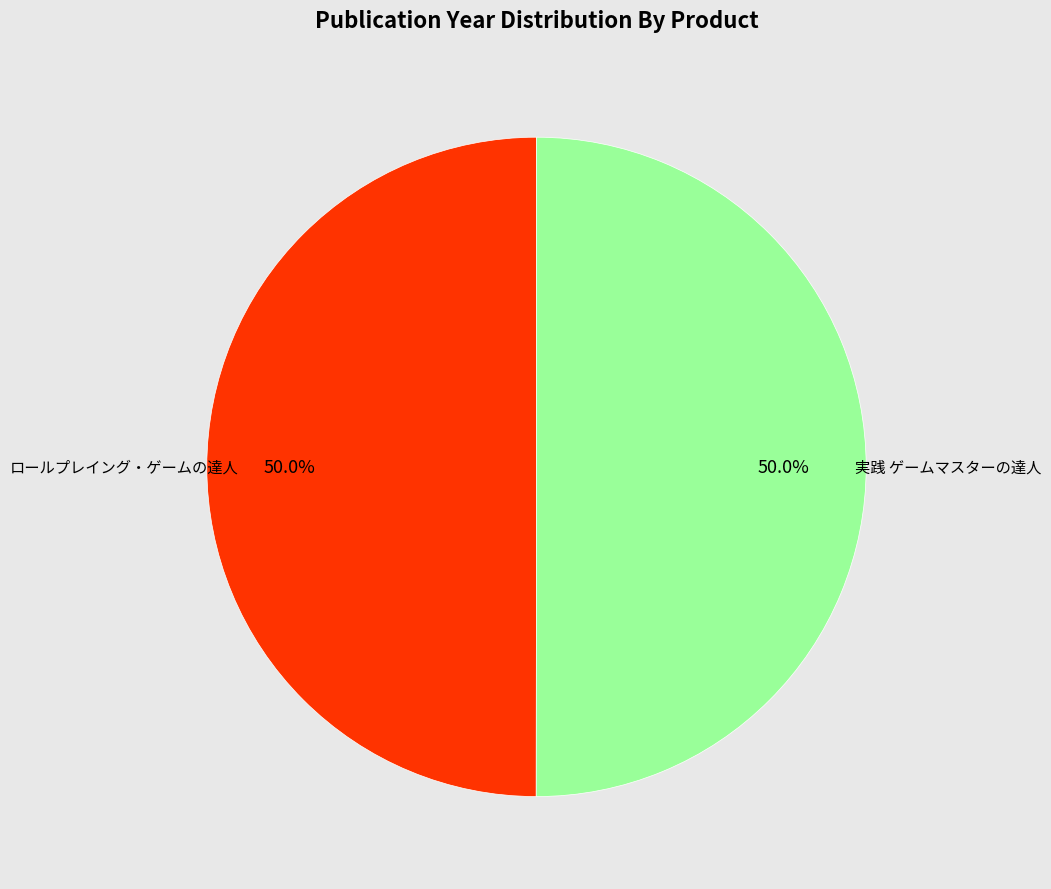

How many slices are in this pie chart?

2